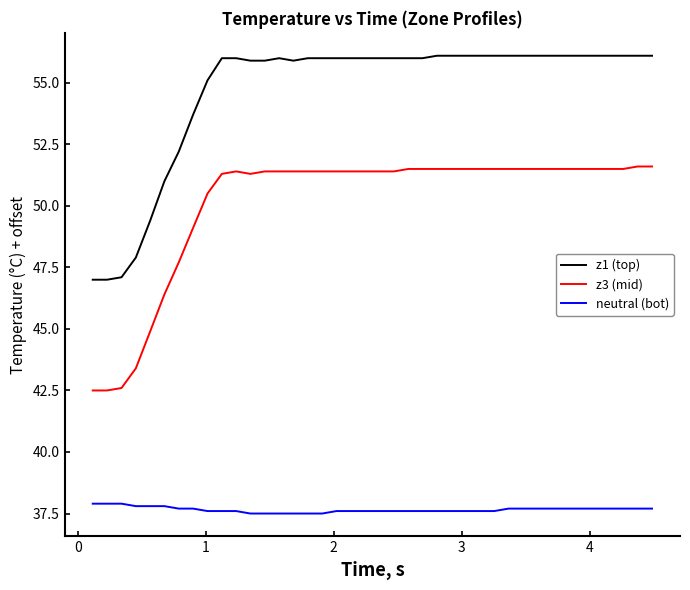

How many lines are shown in the chart?

3